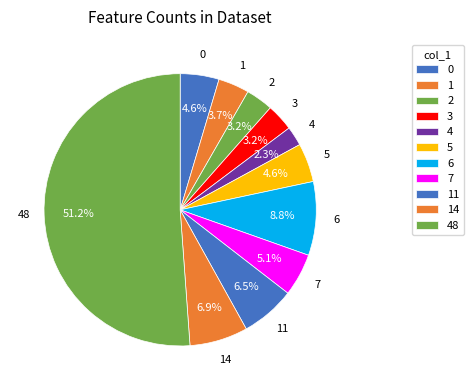

Approximately how many times larger is the value at 0 compared to 7?

0.9